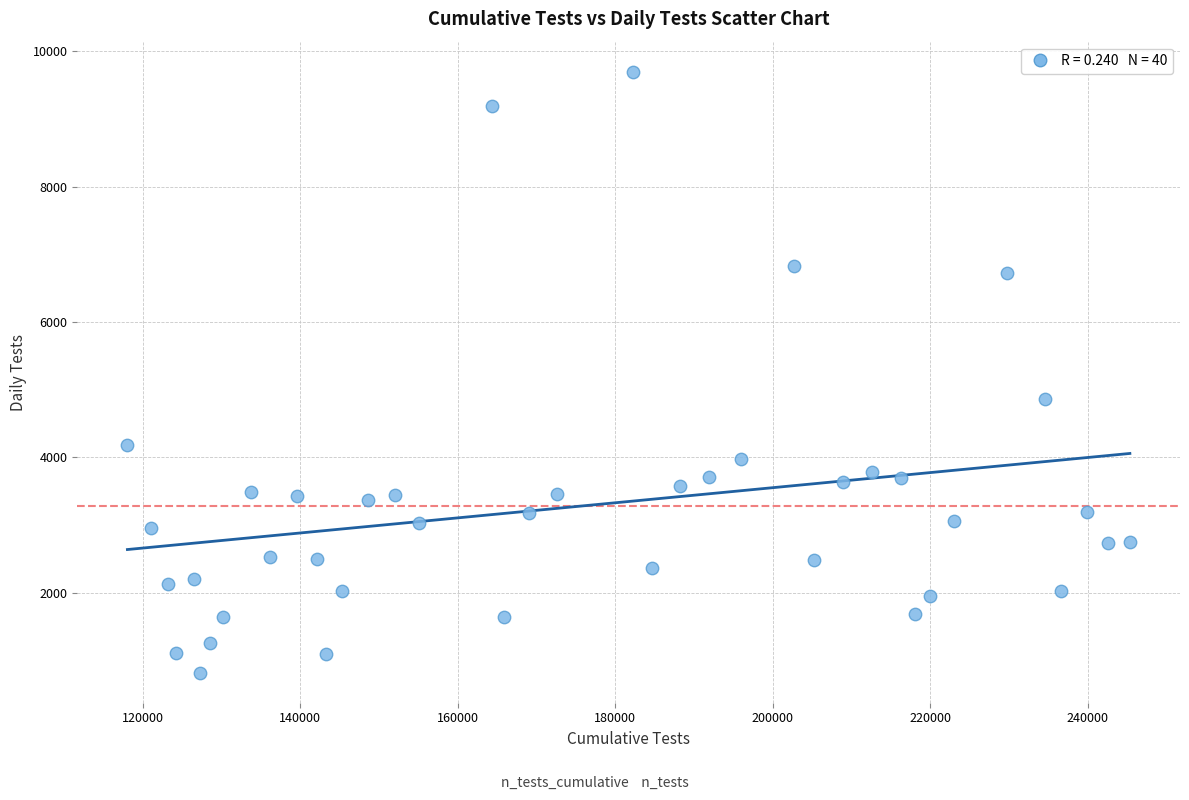

What Y value in the scatter plot is closest to 5259?

4868